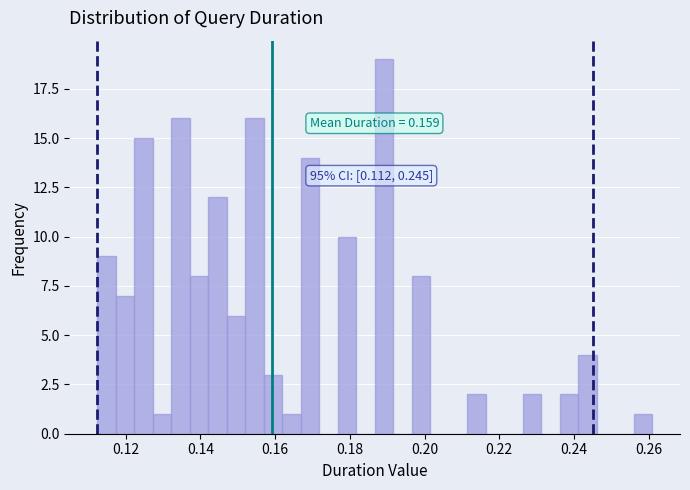

Around what value on the x-axis is the tallest bar? Give the approximate position of its centre, as read against the axis.

0.190